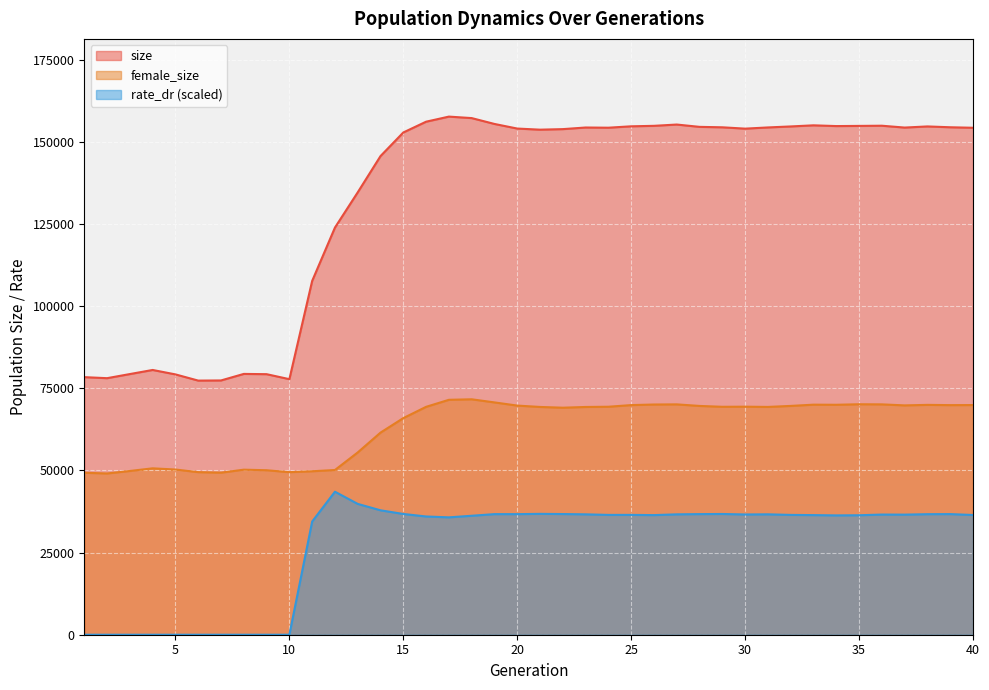

What is the difference between the second highest and second lowest values in the rate_dr series?

39822.5